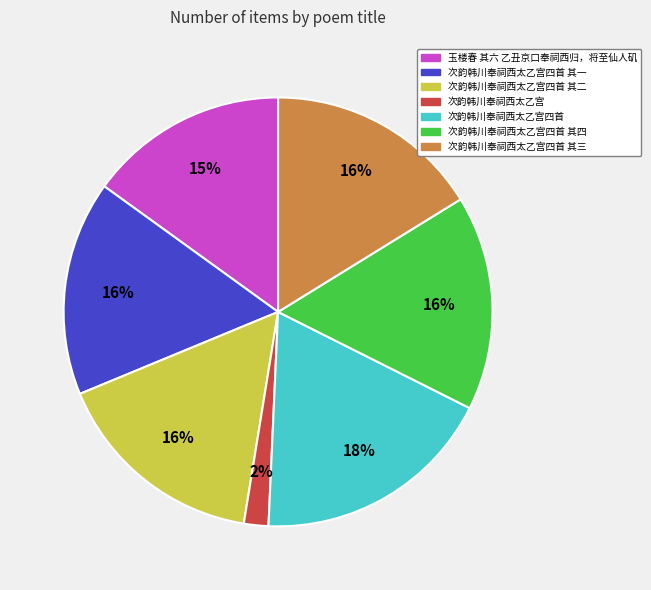

Does any single category account for the majority?

No